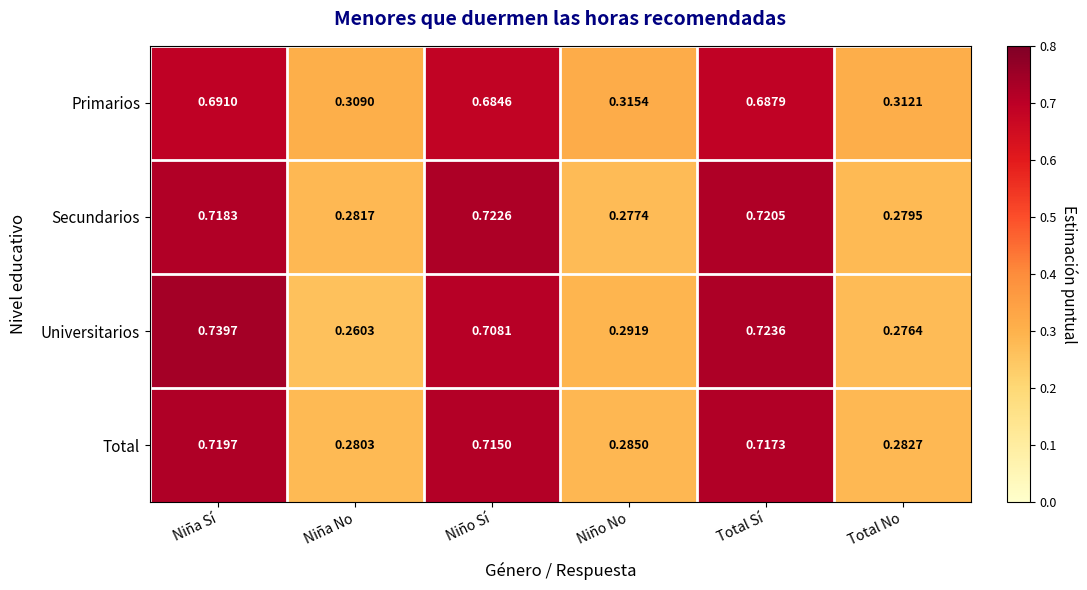

How many categories are shown in the chart?

6